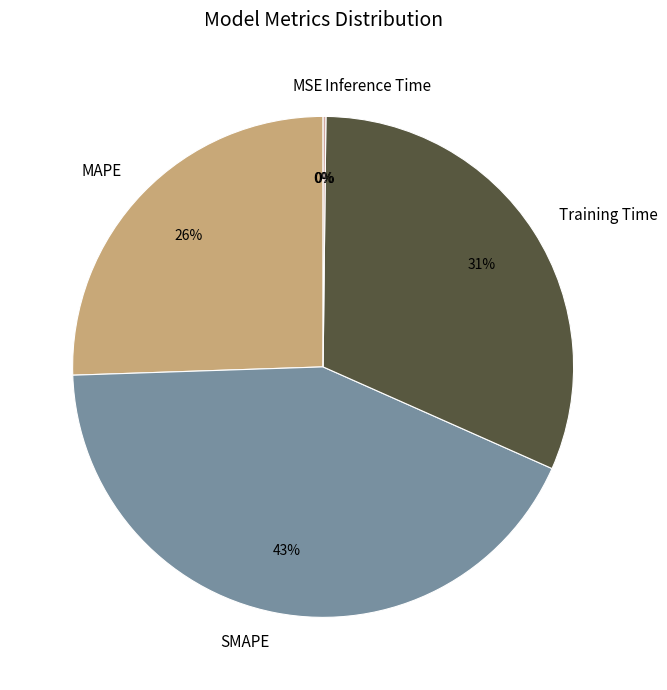

Between MAPE and SMAPE, which is larger?

SMAPE